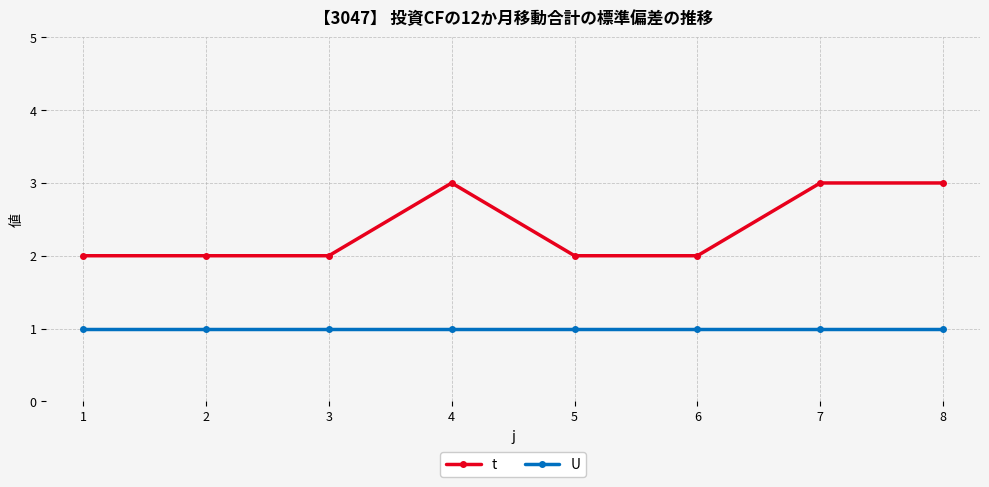

What is the spread (max minus min) of values at 6?

1